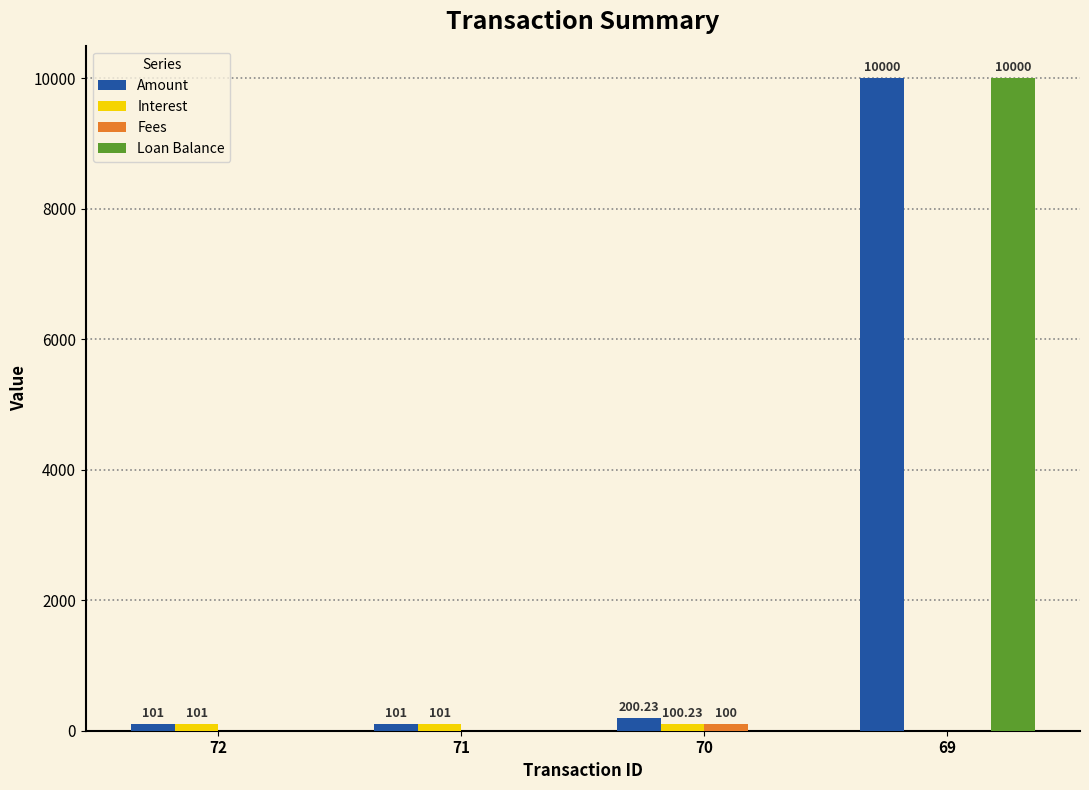

Which category has the highest value in the Loan Balance series?

69